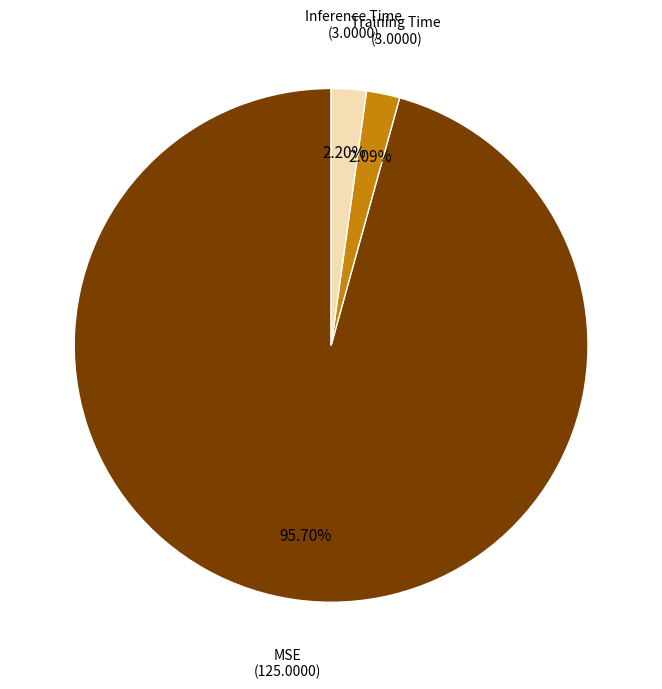

How many segments does this pie chart have?

3